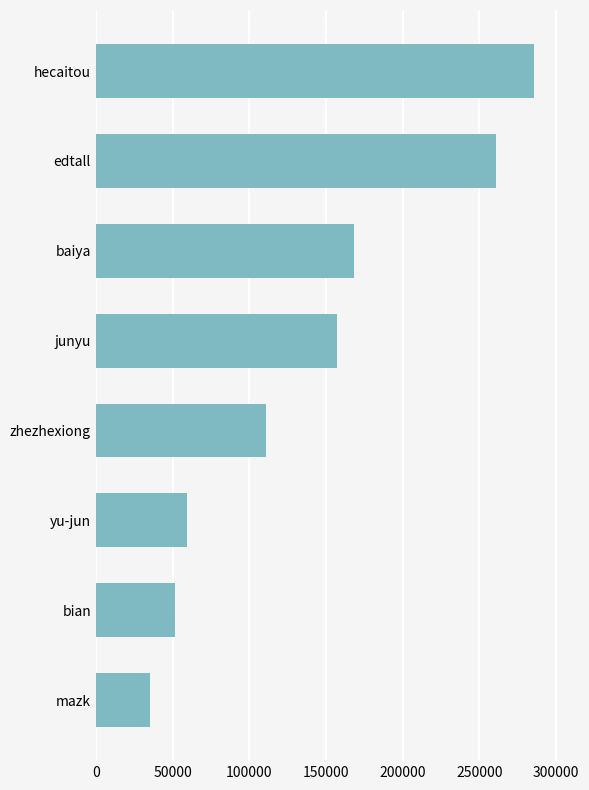

What is the difference between the values at hecaitou and mazk?

250116